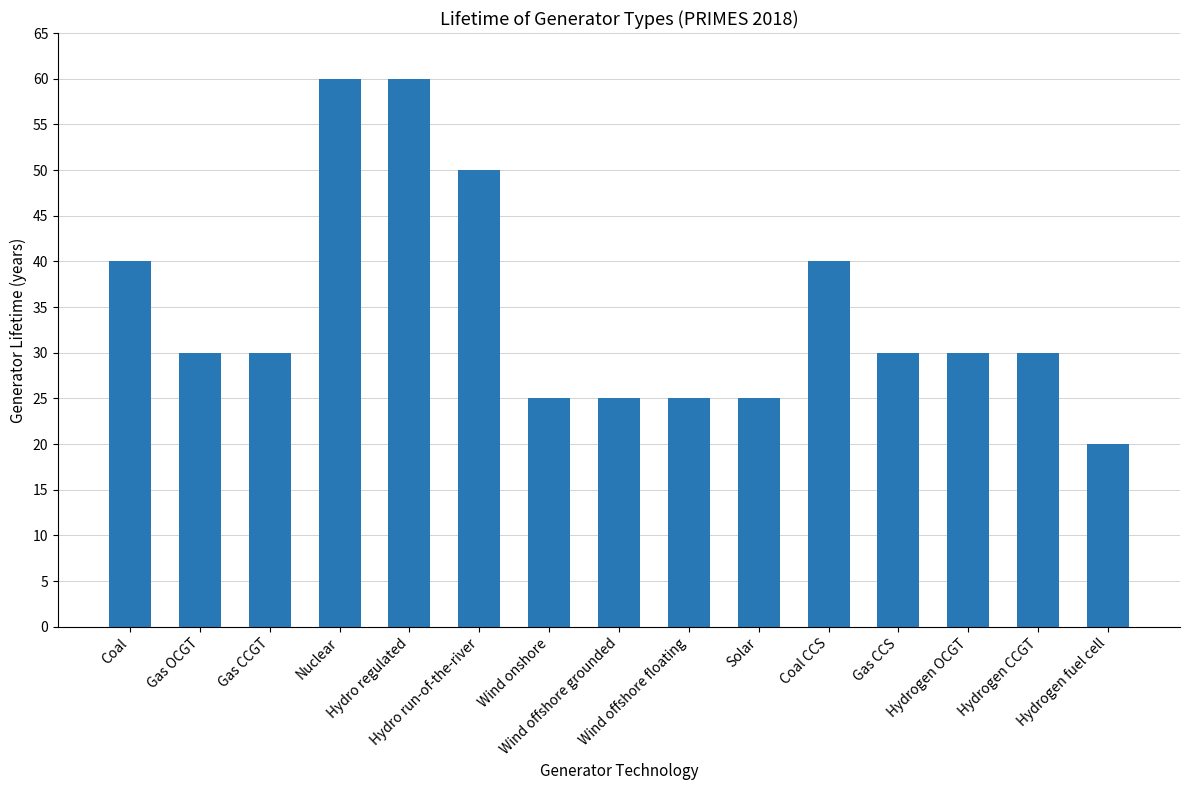

Count the values in the range 25 to 40.

11